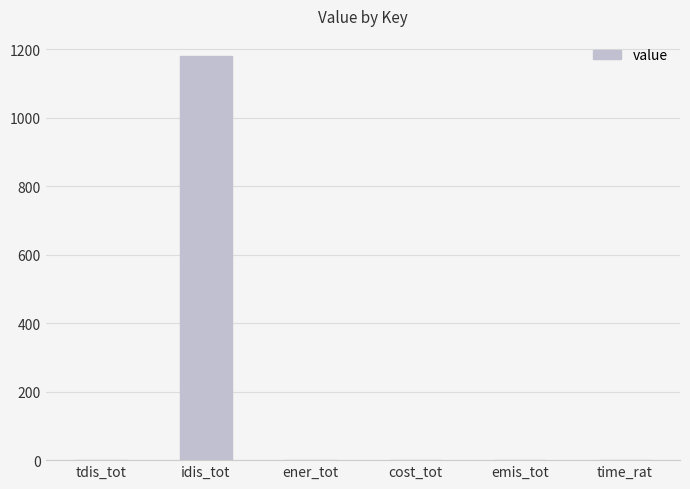

Is it true that the value at idis_tot is 1180.4?

True